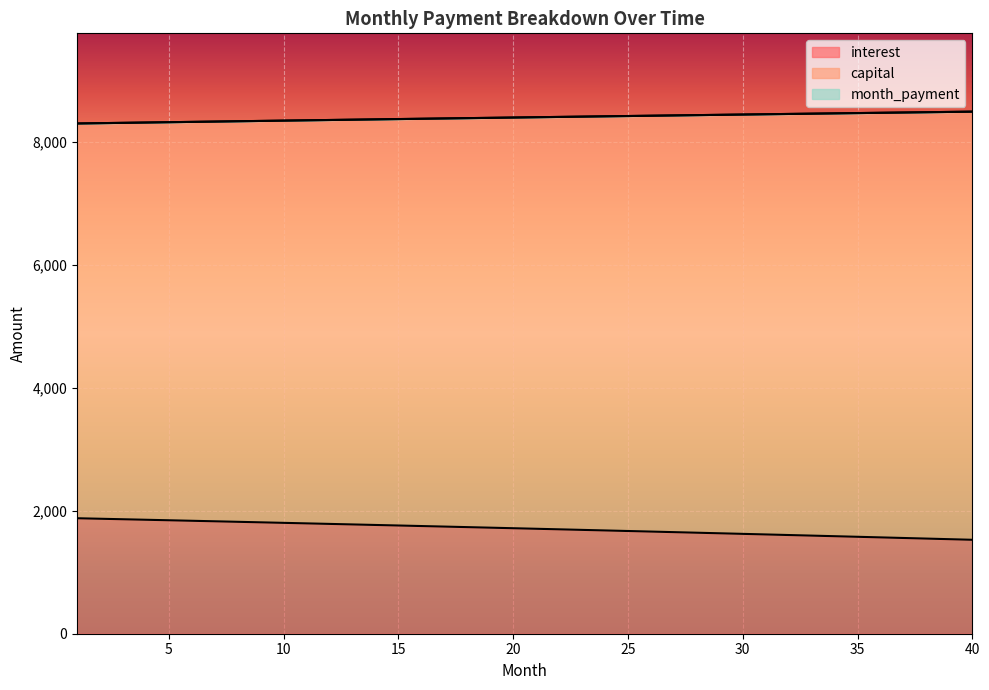

Is it true that capital equals 8476.4 at 36?

True